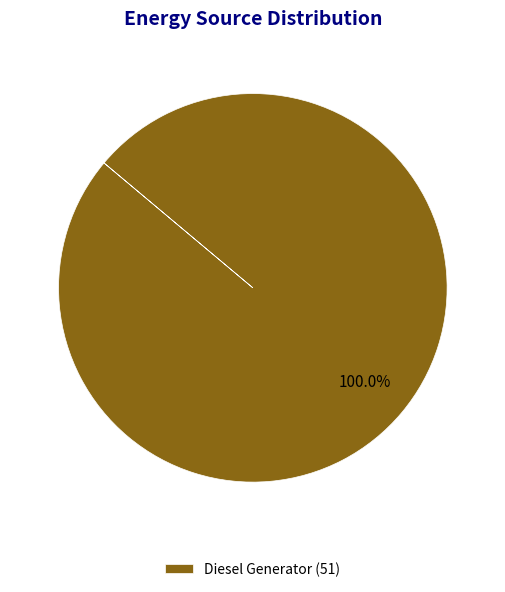

What is the majority slice?

Diesel Generator (51)